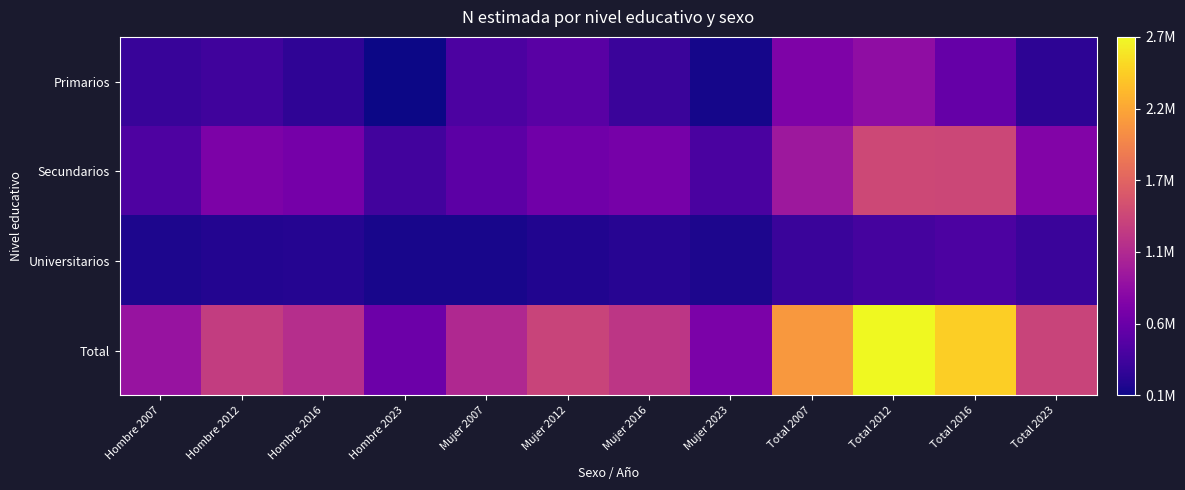

What is the maximum value shown in the chart?

2769795